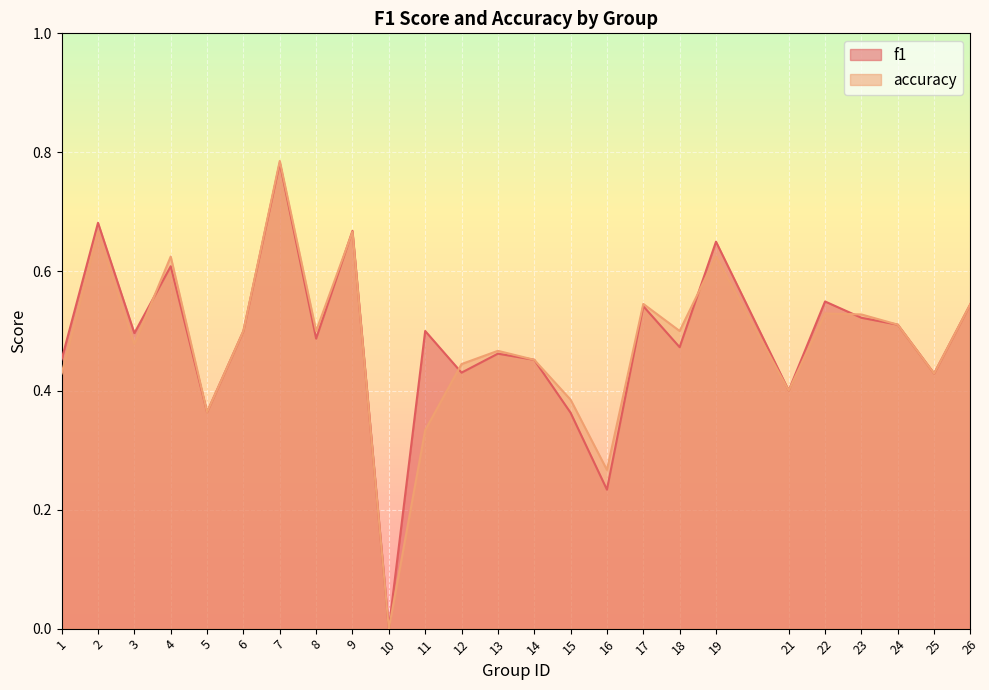

What is the total value across all series at 17?

1.1